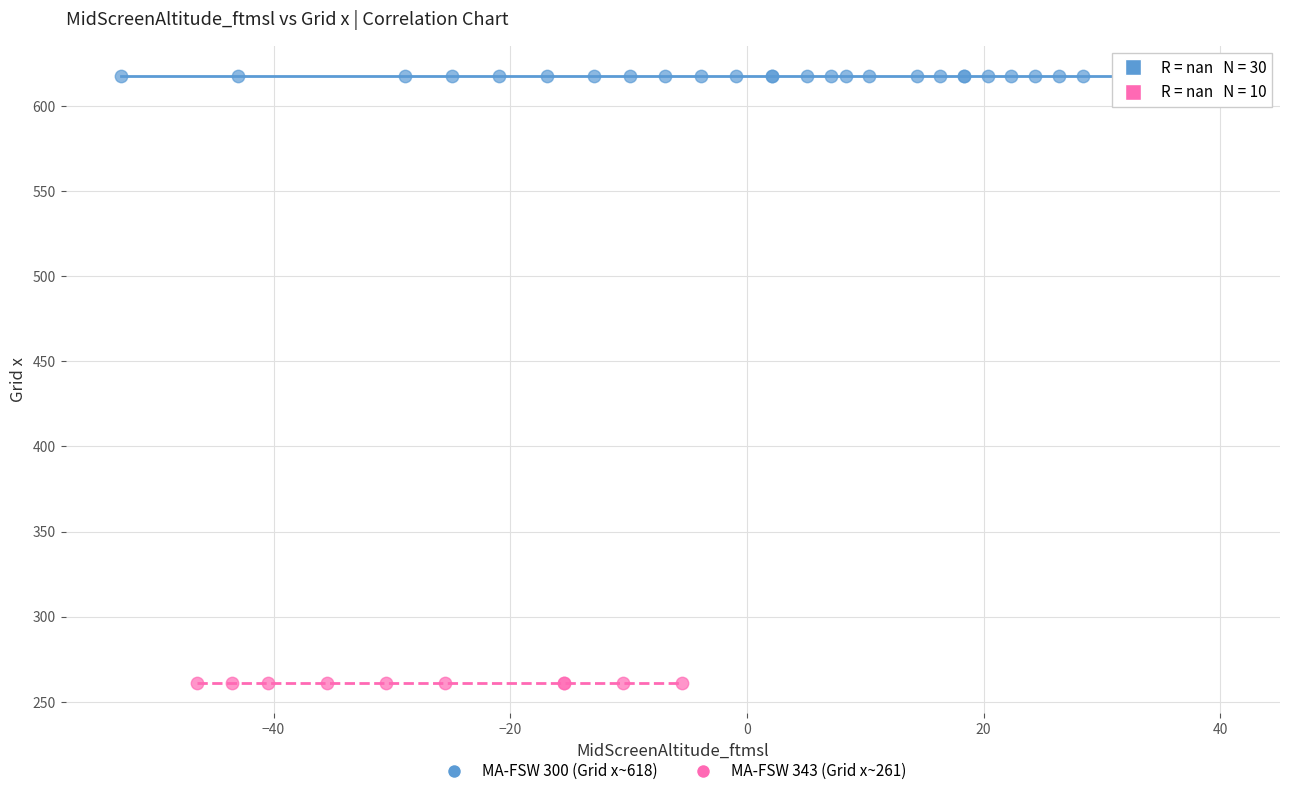

Which series reaches the maximum Y coordinate?

MA-FSW 300 (Grid x~618)